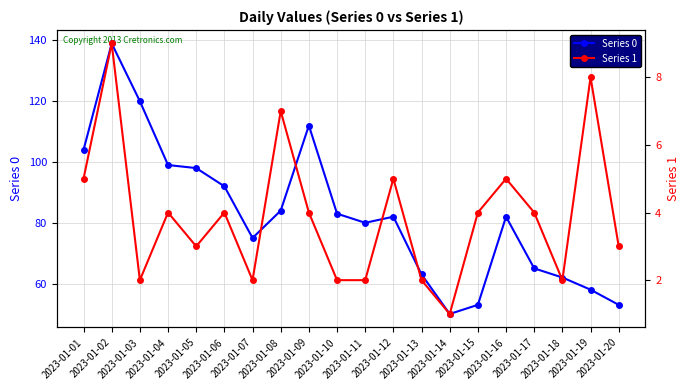

What is the sum of all Series 1 values?

78